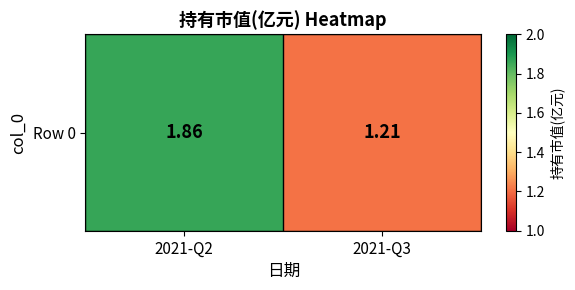

Reading right to left, what are all the values shown in this chart?

1.2	1.9